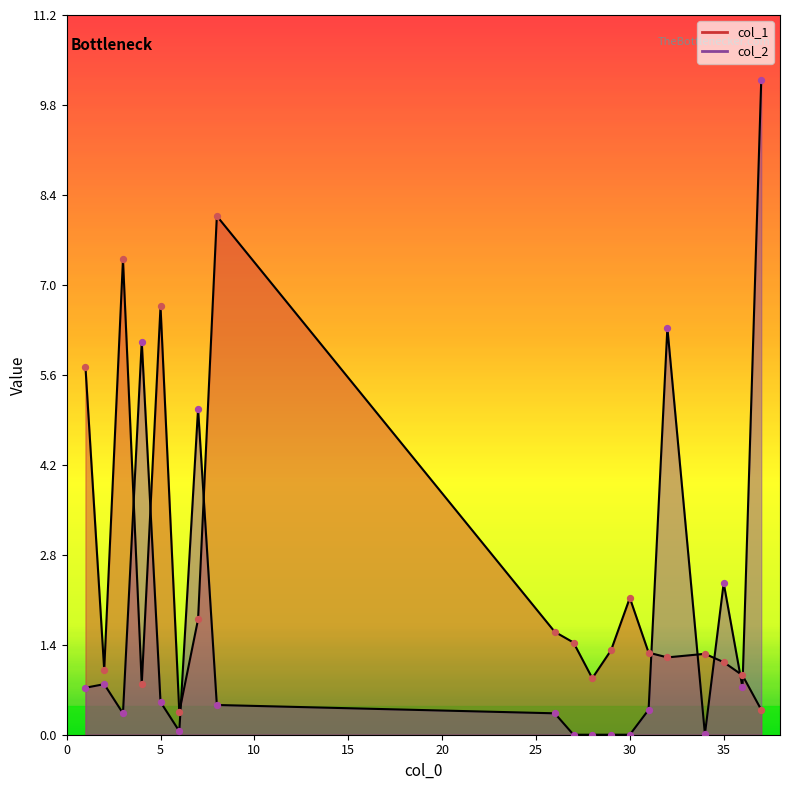

Which series contains the highest Y value?

col_2